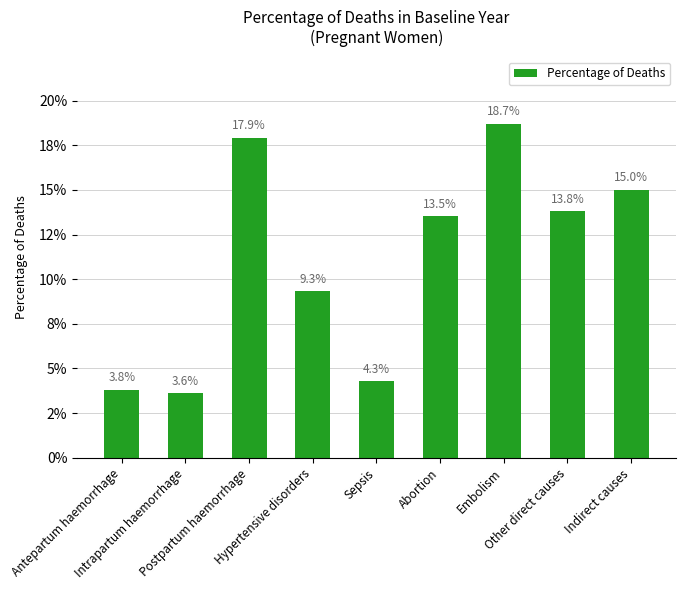

Reading left to right, what are all the values shown in this chart?

0.0	0.0	0.2	0.1	0.0	0.1	0.2	0.1	0.2